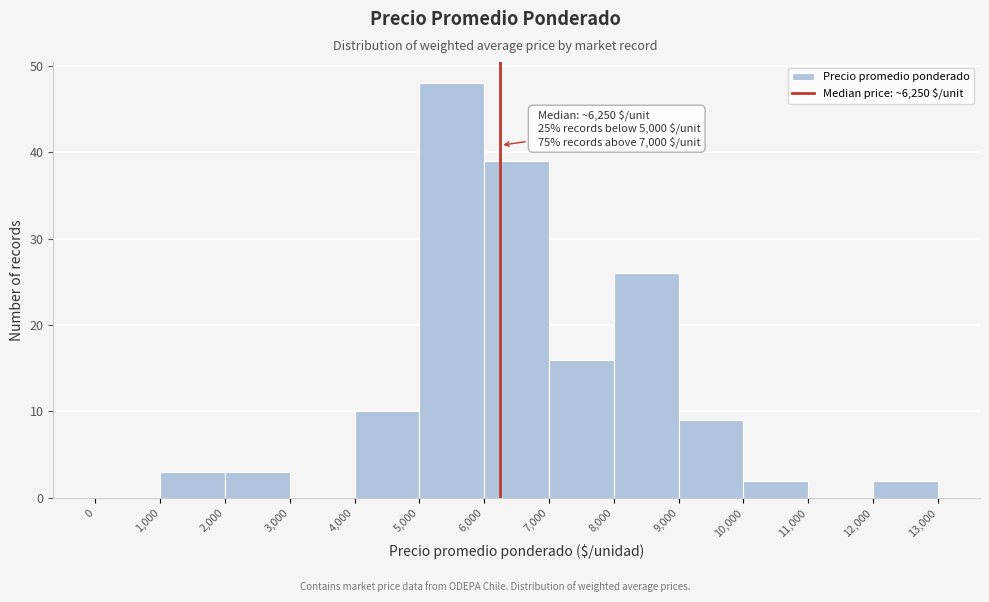

Which range on the x-axis has the tallest bar?

5,000 to 6,000